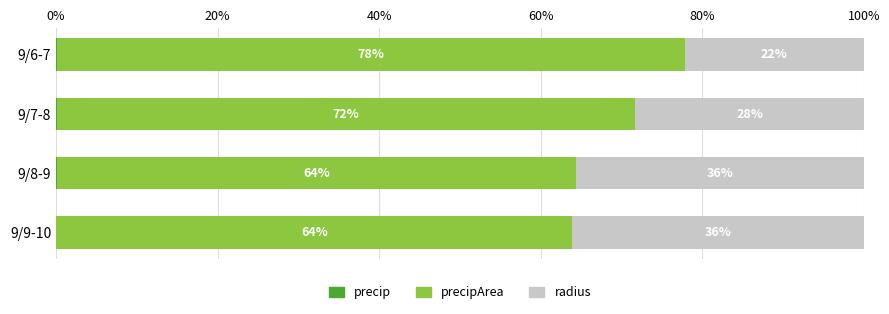

What is the total value across all series at 9/8-9?

100.0